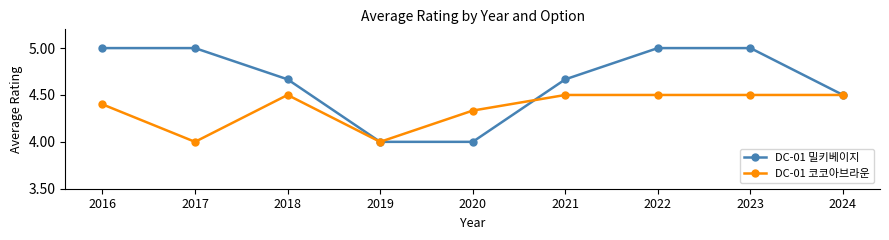

Is it true that DC-01 코코아브라운 equals 7.7 at 2016?

False